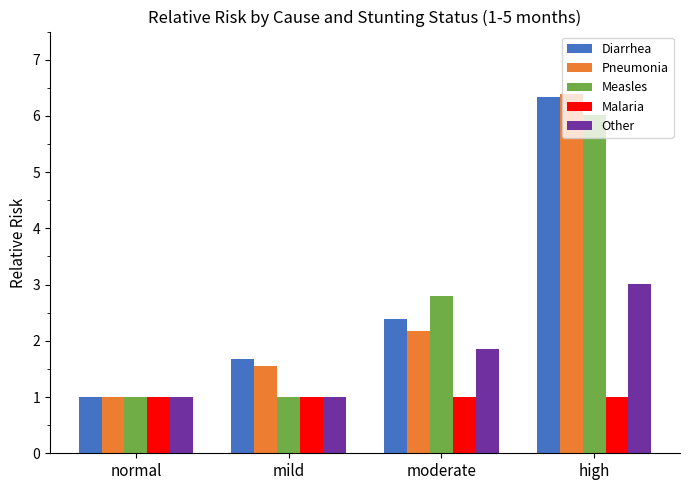

At which category is the sum across all series the highest?

high